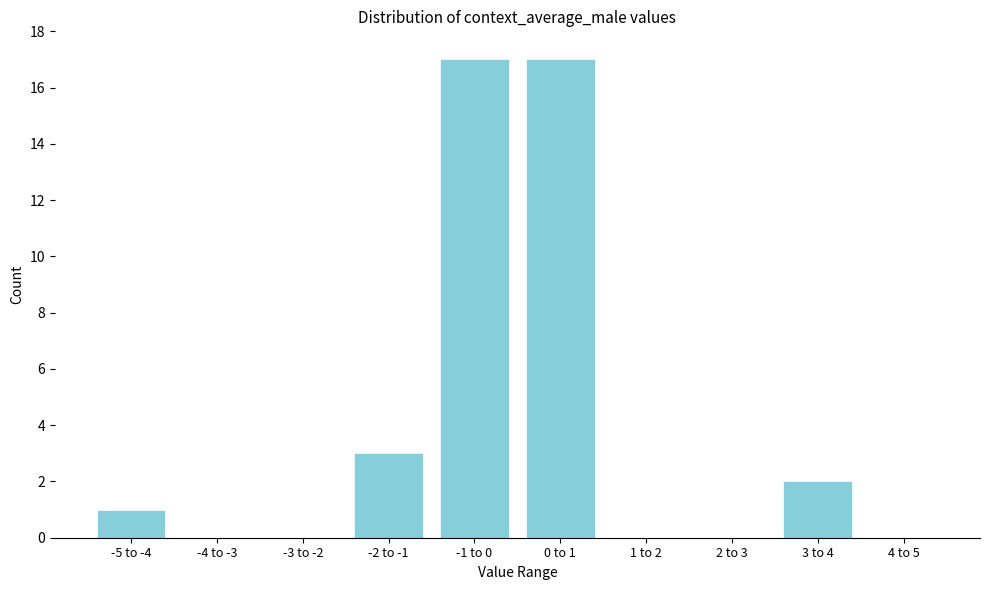

Reading left to right, list all the values displayed in this chart.

-5 to -4=1	-4 to -3=0	-3 to -2=0	-2 to -1=3	-1 to 0=17	0 to 1=17	1 to 2=0	2 to 3=0	3 to 4=2	4 to 5=0